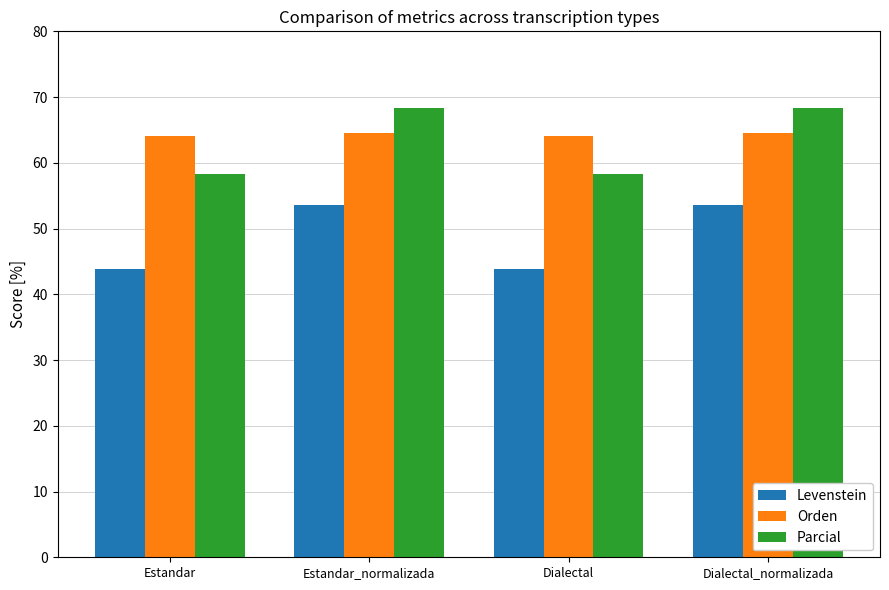

At Estandar_normalizada, list the series in order from smallest to largest.

Levenstein, Orden, Parcial